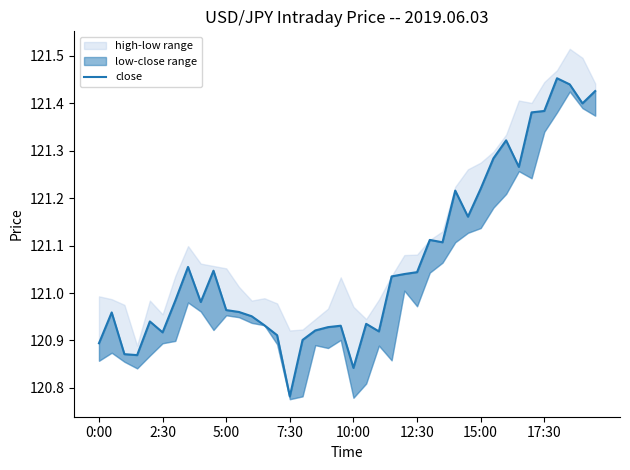

Reading left to right, what are all the values shown in this chart?

120.9	121.0	120.9	120.9	120.9	120.9	121.0	121.1	121.0	121.0	121.0	121.0	121.0	120.9	120.9	120.8	120.9	120.9	120.9	120.9	120.8	120.9	120.9	121.0	121.0	121.0	121.1	121.1	121.2	121.2	121.2	121.3	121.3	121.3	121.4	121.4	121.5	121.4	121.4	121.4